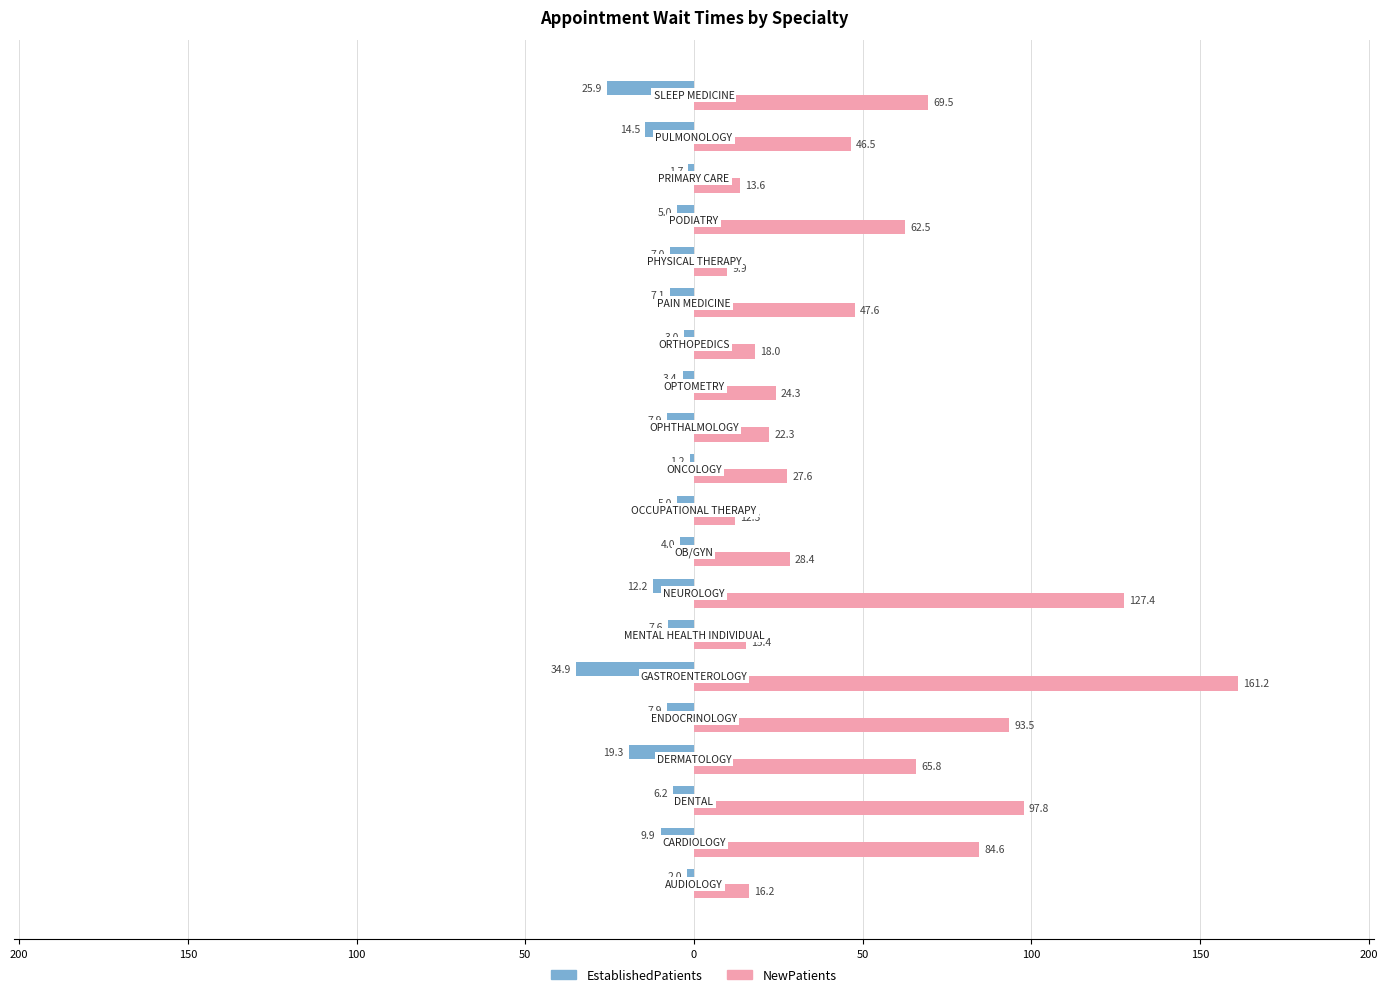

What are all the series names shown in the legend?

EstablishedPatients, NewPatients